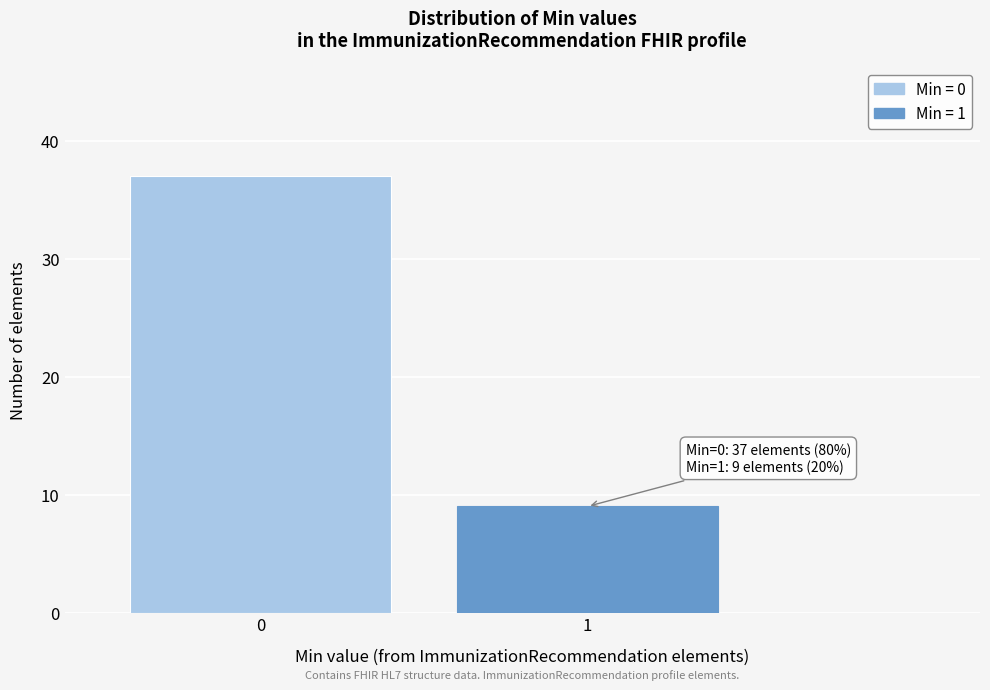

Reading right to left, list all the values displayed in this chart.

9	37